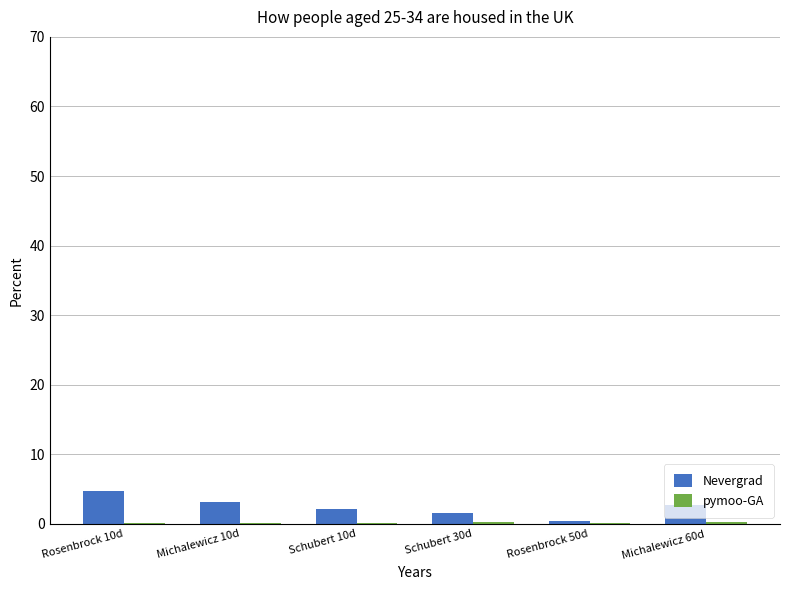

What is the sum of all Nevergrad values?

14.8